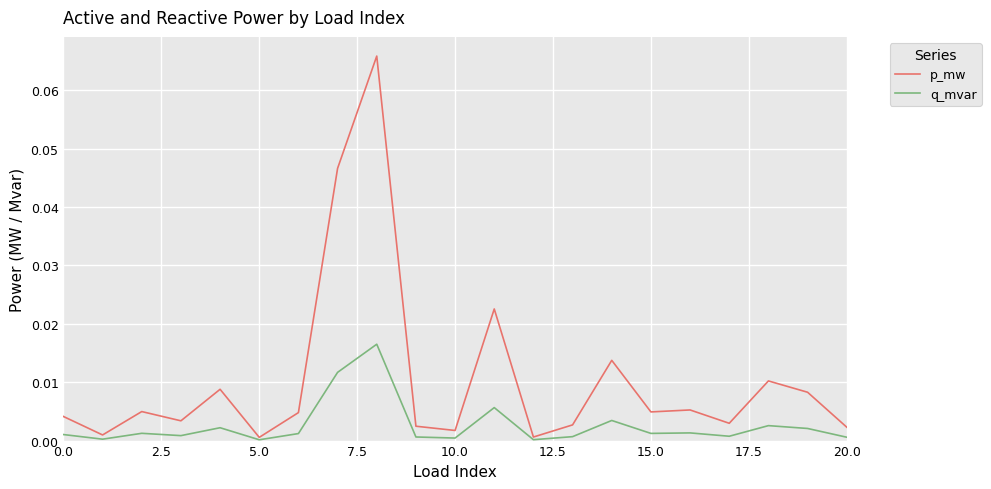

Rank the series by their average value, from lowest to highest.

q_mvar, p_mw